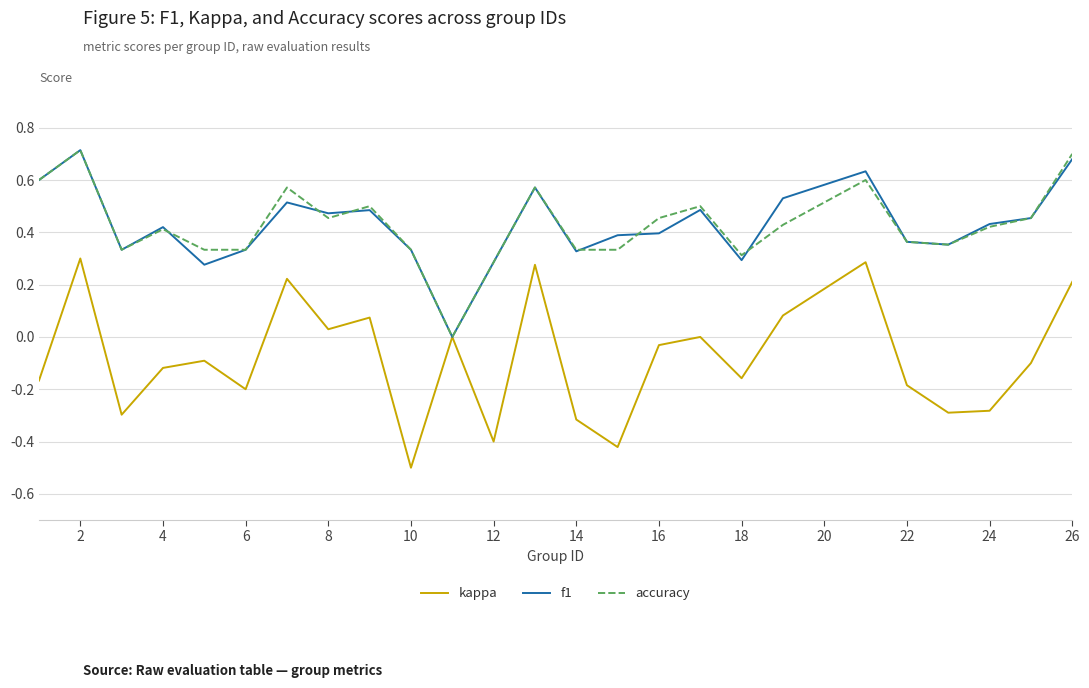

Which series has the largest range (max minus min)?

kappa